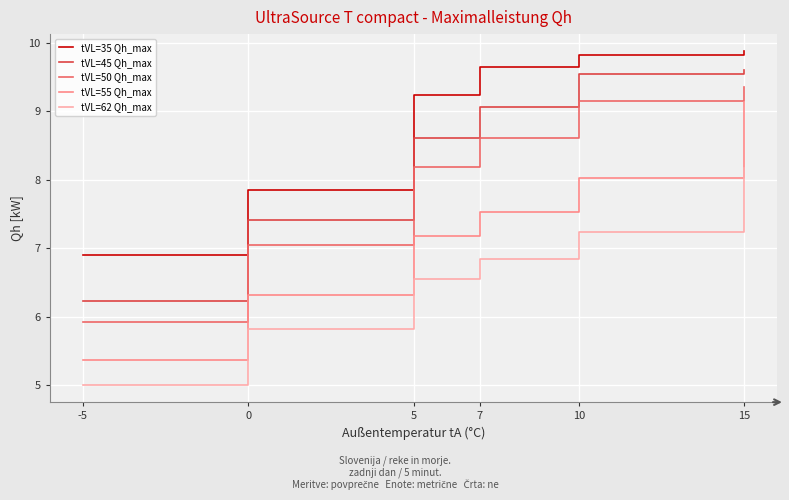

What is the smallest value displayed?

5.0